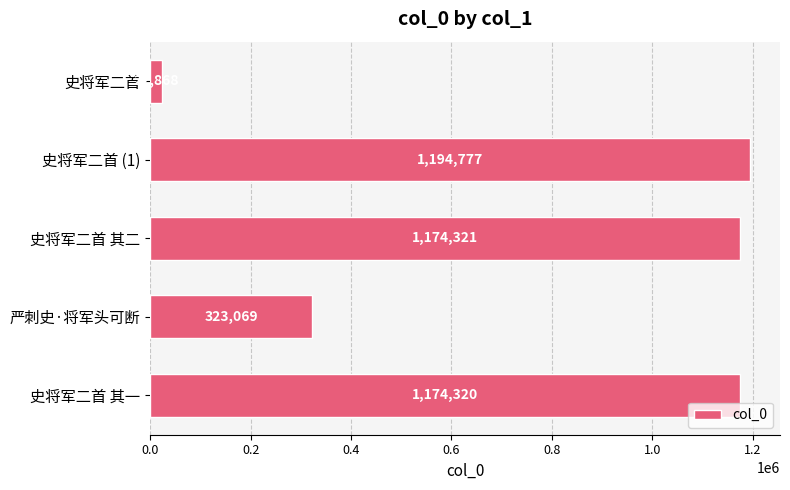

The value at 史将军二首 (1) is 1194777. True or false?

True